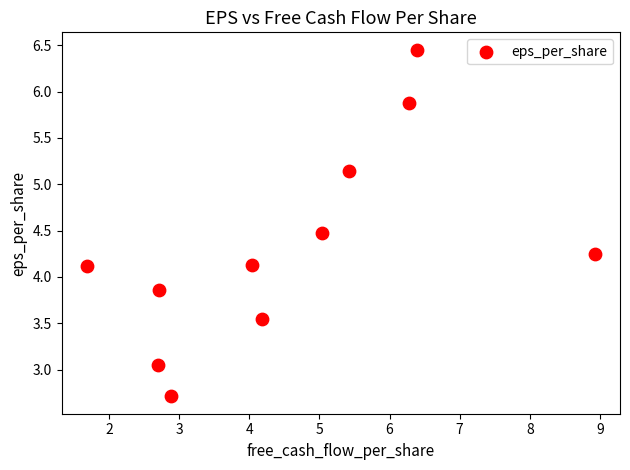

What is the range of X values (max minus min)?

7.2